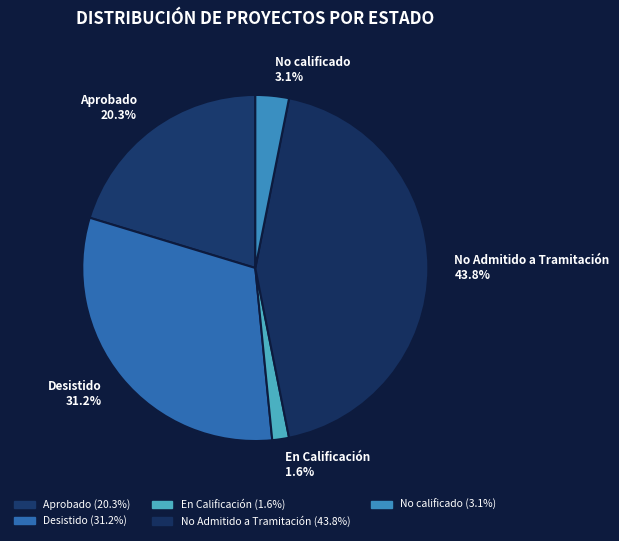

Which slice is the smallest?

En Calificación